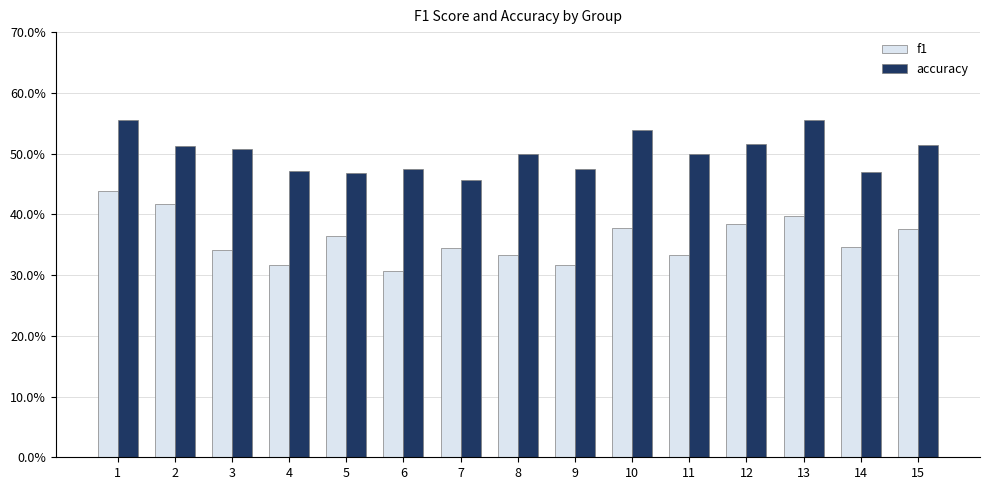

The value of f1 at 4 is 0.1. True or false?

False